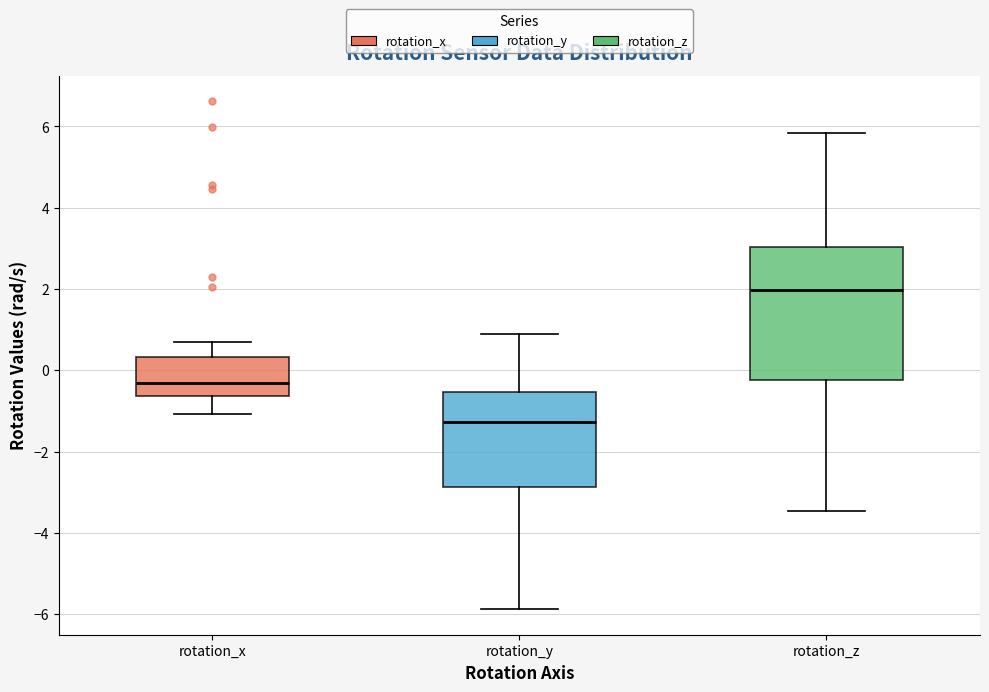

Reading left to right, read every box against the y-axis: the position of its median line, the range the box covers, and the ends of its whiskers. The values are not printed on the chart, so give them approximately, as read against the axis.

rotation_x: median -0.4, box -0.6 to 0.4, whiskers -1.0 to 0.6
rotation_y: median -1.2, box -2.8 to -0.6, whiskers -5.8 to 1.0
rotation_z: median 2.0, box -0.2 to 3.0, whiskers -3.4 to 5.8